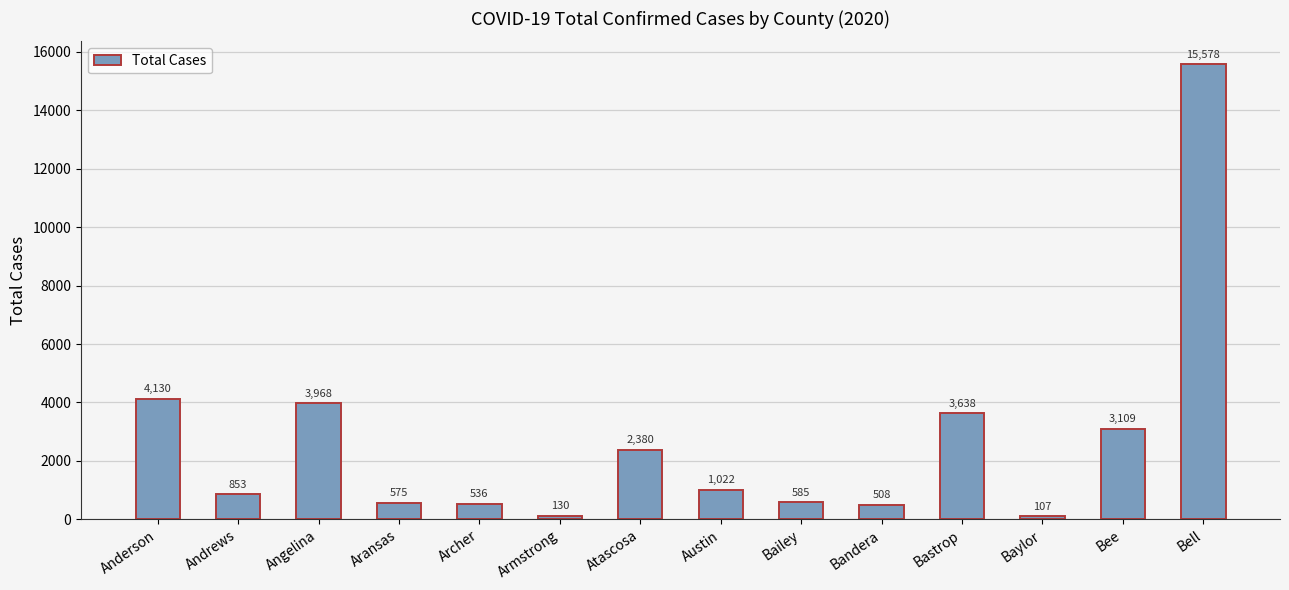

How many data points are less than 1022?

7